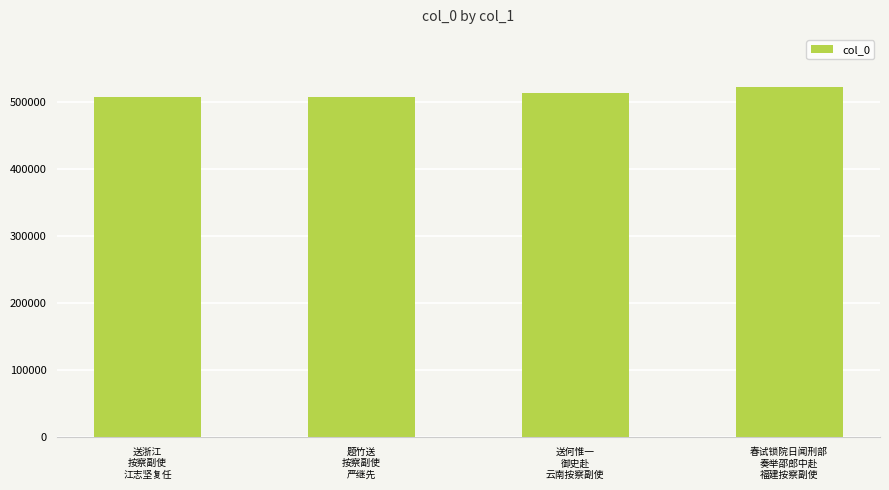

Is it true that the value at 送浙江
按察副使
江志坚复任 is 751731?

False